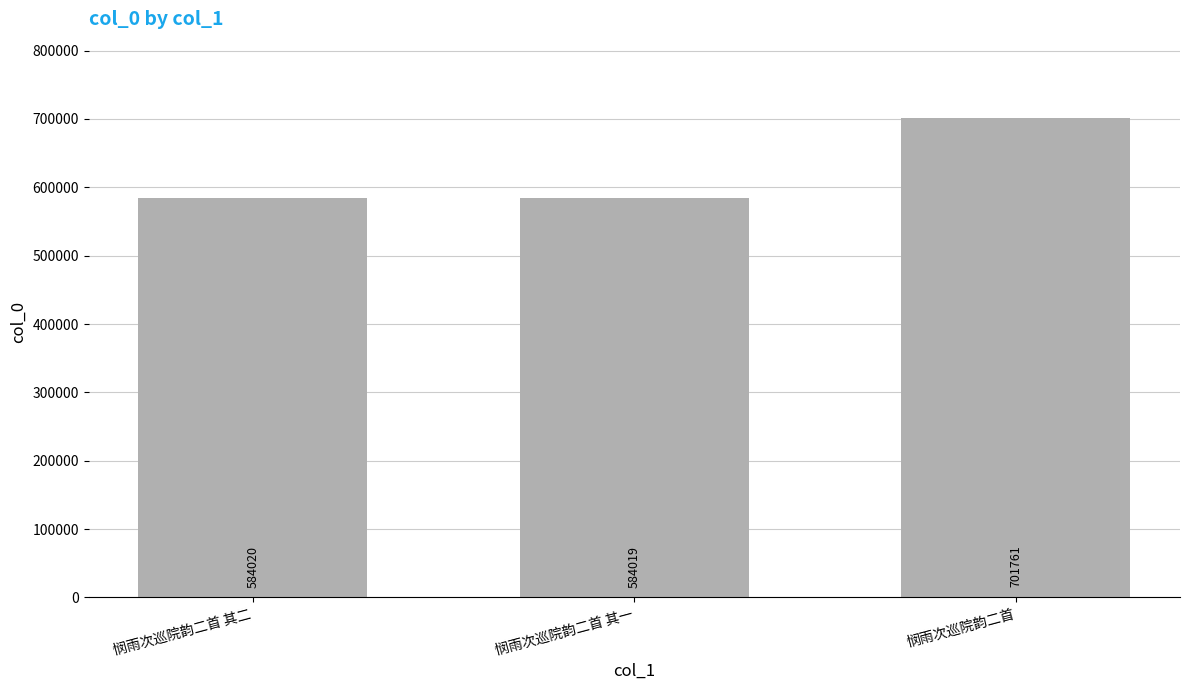

What is the difference between the maximum and second lowest values?

117741